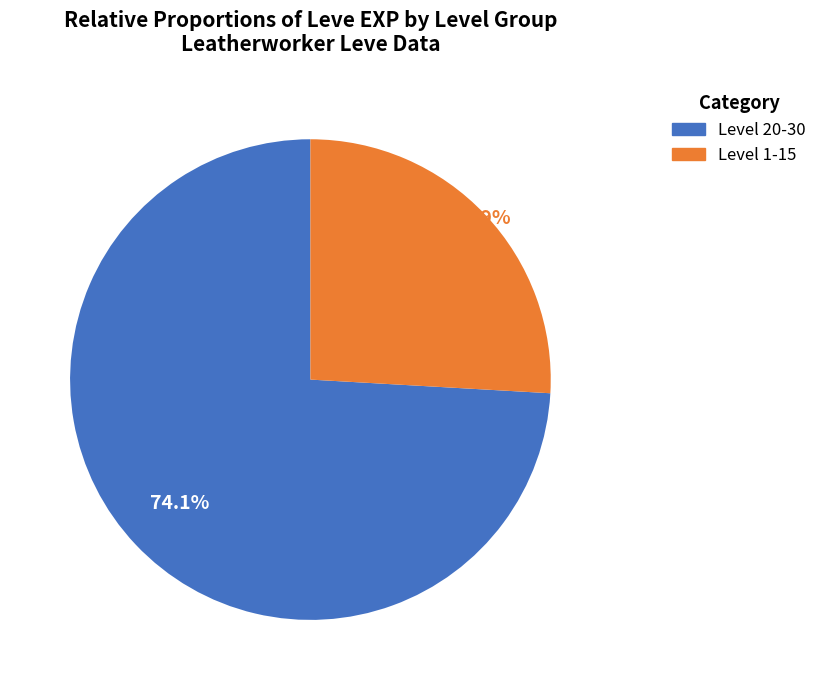

Is there any slice that represents more than half of the pie?

Yes